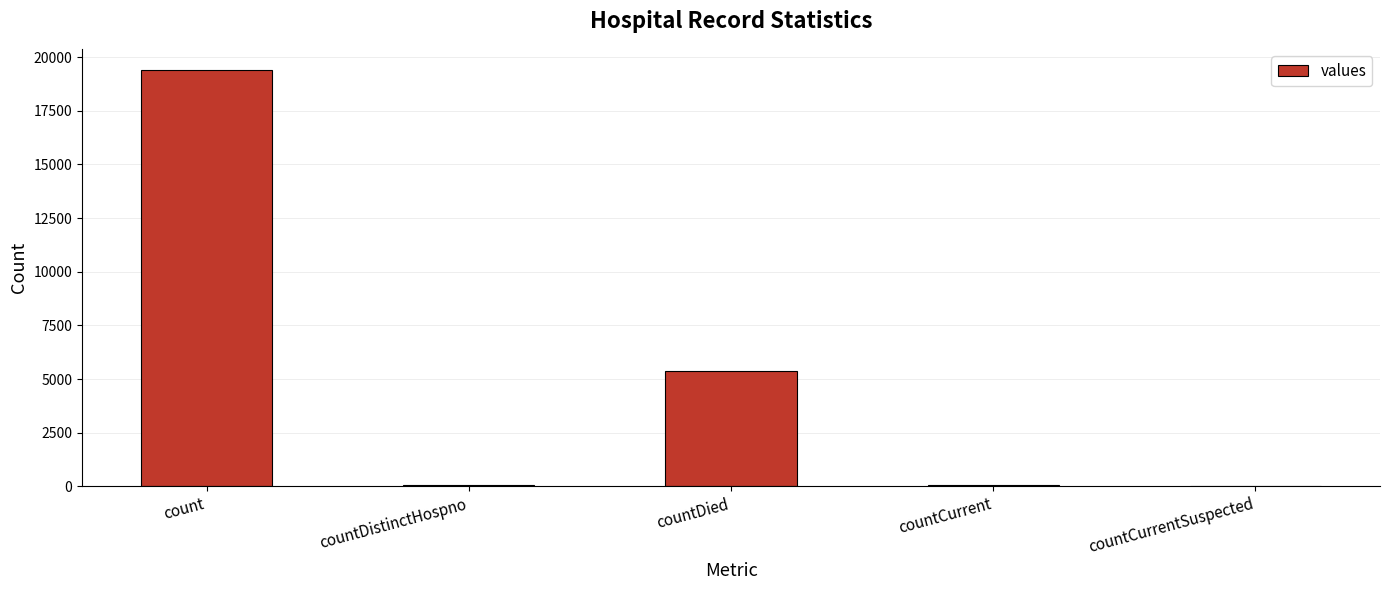

What is the change in value from countDistinctHospno to countDied?

+5319